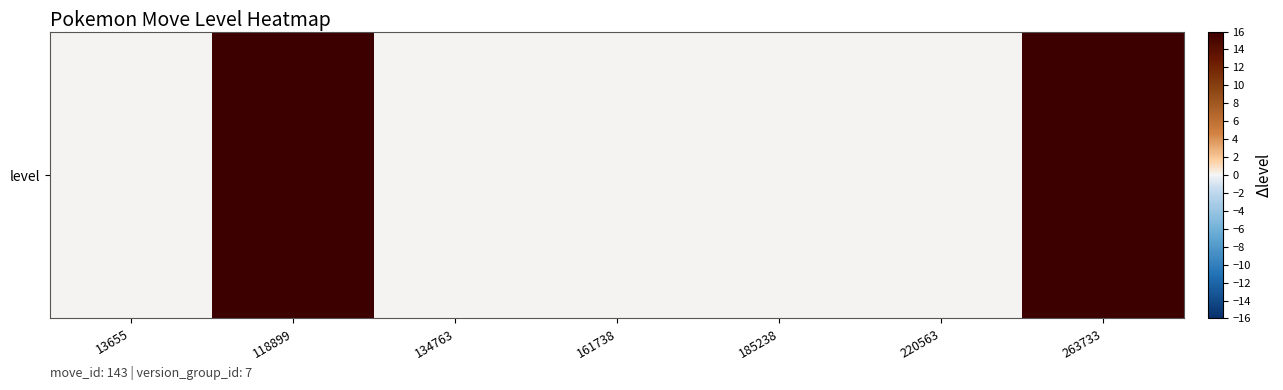

Reading left to right, list all the values displayed in this chart.

13655=0	118899=85	134763=0	161738=0	185238=0	220563=0	263733=59